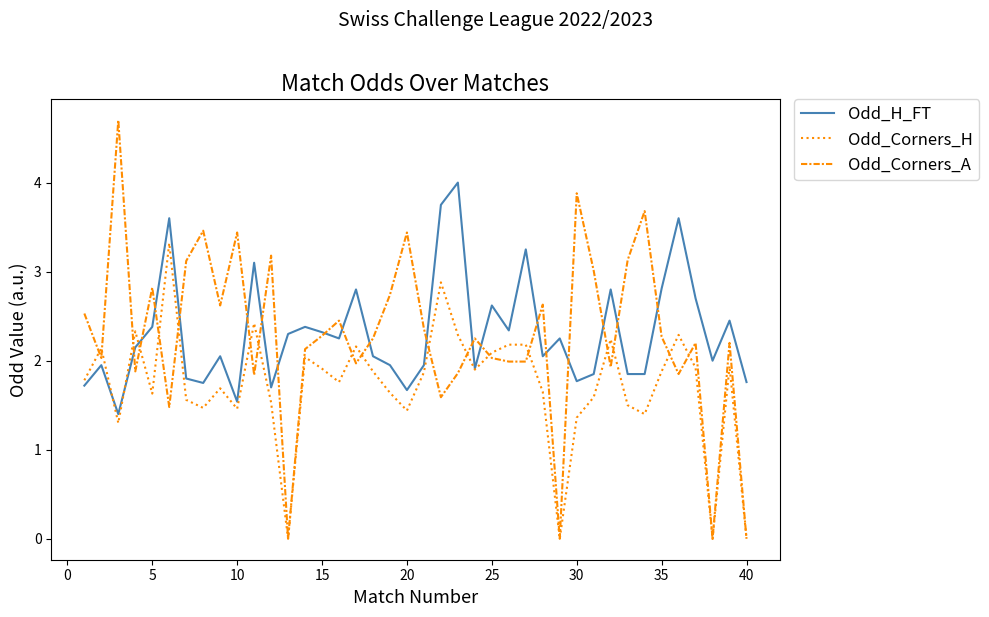

Which series has the widest spread of values?

Odd_Corners_A